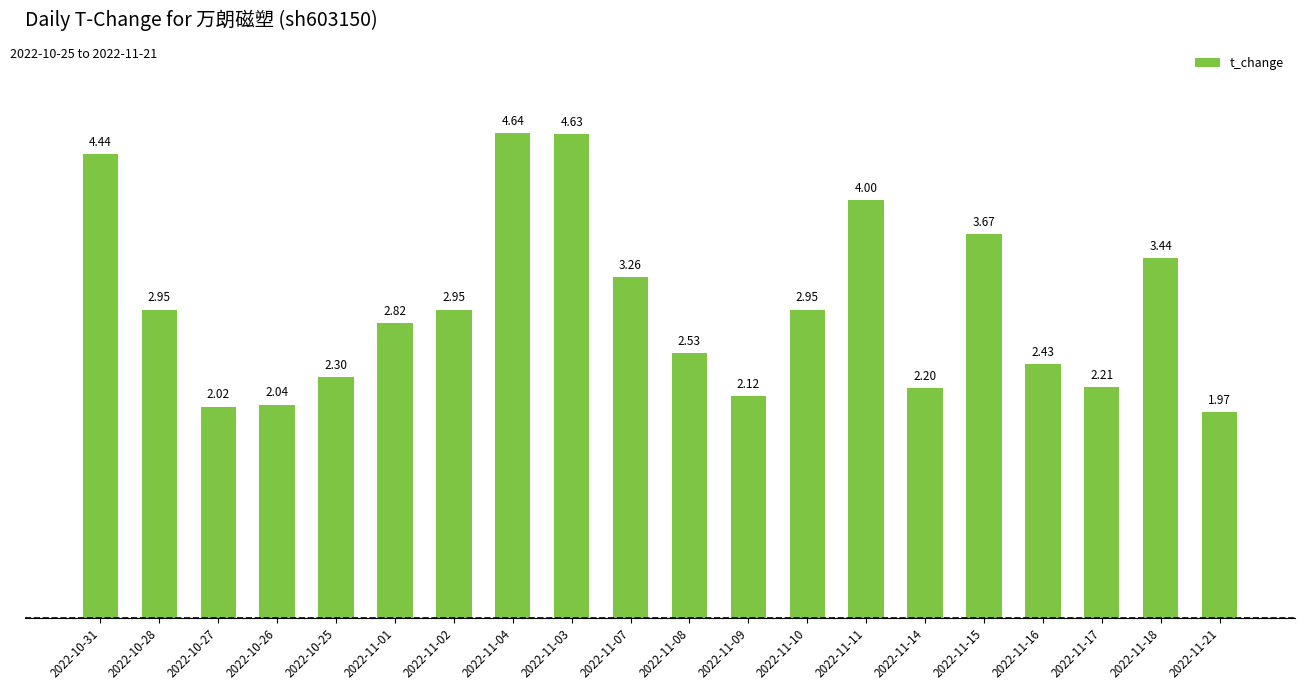

Are the bars grouped side by side (vs. stacked)?

No